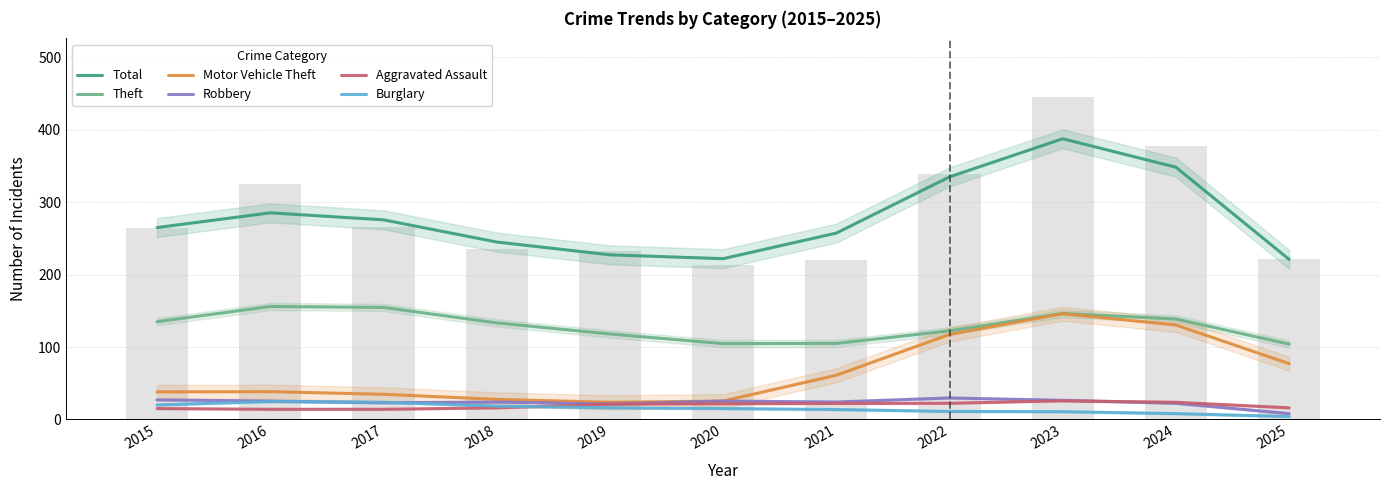

Reading right to left, extract all data points from this chart.

Total: 221.0	348.3	387.7	335.0	257.3	222.0	227.3	245.0	275.7	285.3	265.0
Theft: 104.0	138.7	146.3	122.3	105.0	104.7	118.0	133.3	154.7	156.0	135.0
Motor Vehicle Theft: 77.0	130.3	146.0	117.3	61.0	25.3	23.7	27.7	34.7	38.3	38.0
Robbery: 8.0	22.3	26.3	29.7	24.0	25.3	21.3	24.0	23.0	25.3	27.0
Aggravated Assault: 16.0	23.7	25.7	22.3	22.0	21.7	21.0	16.0	14.0	14.0	15.0
Burglary: 4.0	8.0	10.7	11.0	13.7	15.0	16.0	18.3	23.7	24.7	20.0